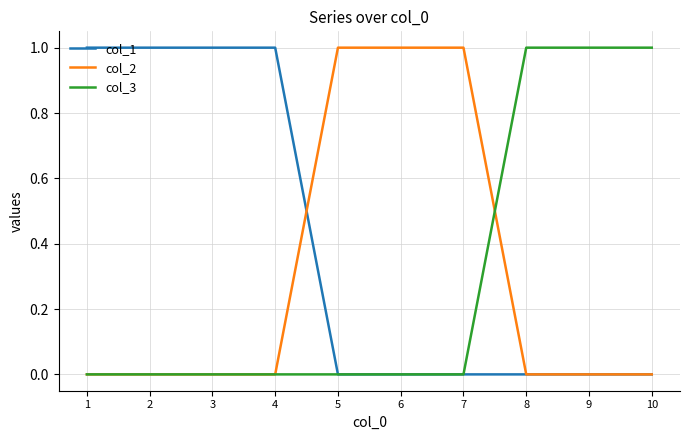

What is the spread (max minus min) of values at 5?

1